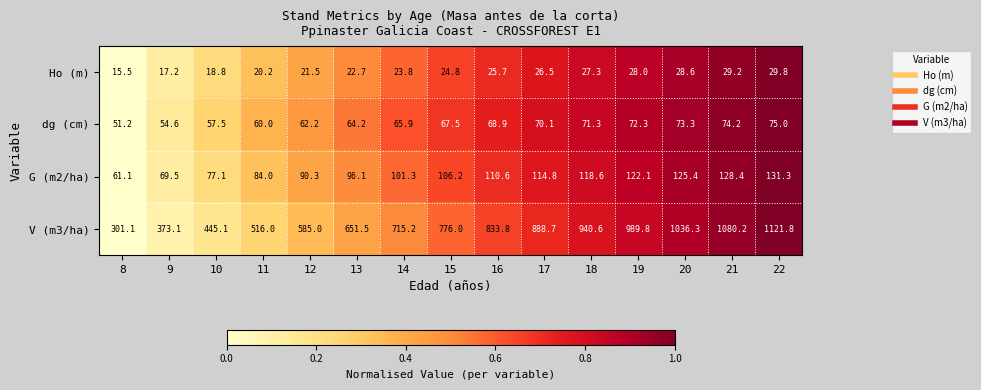

Is the value of G (m2/ha) at 22 greater than the value of dg (cm) at 11?

Yes